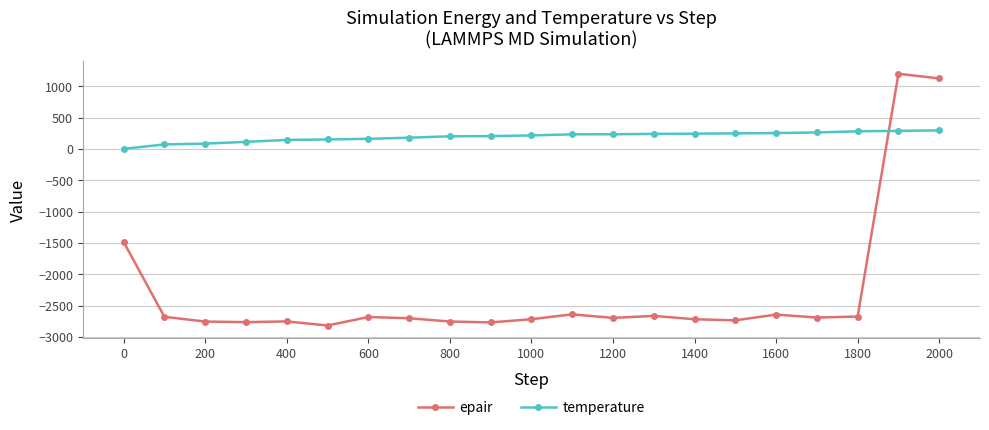

True or false: epair and temperature cross at least once.

True